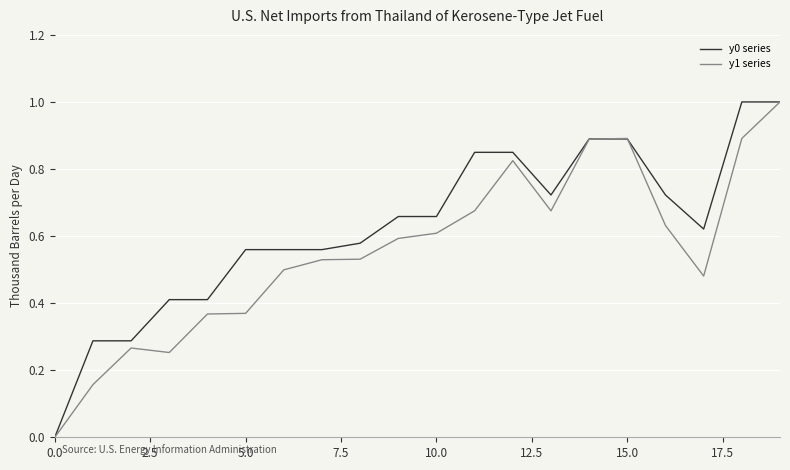

Rank the series by their average value, from lowest to highest.

y1 series, y0 series